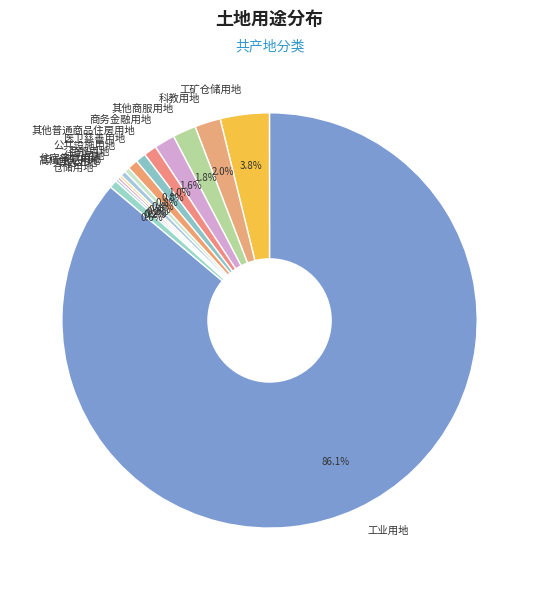

What percentage is the 其他普通商品住房用地 slice, to the nearest percent?

1%